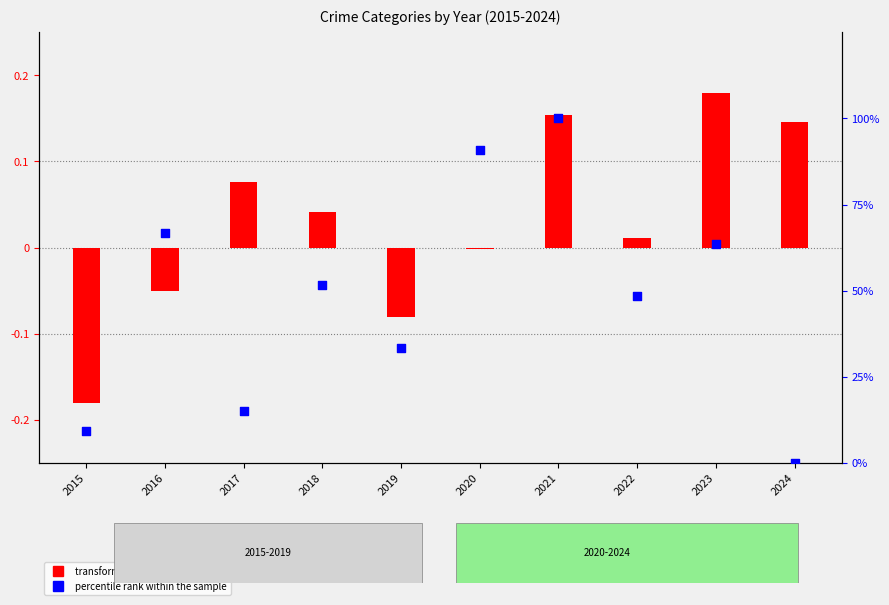

At which category is the sum across all series the highest?

2021